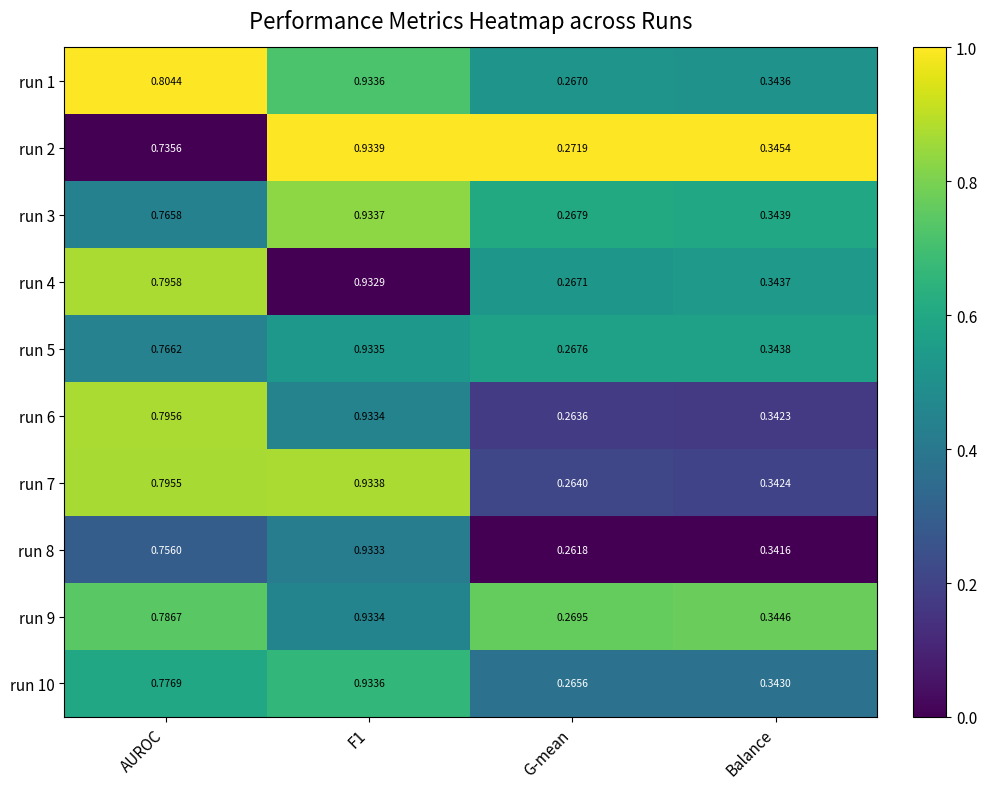

At which category does the chart reach its minimum across all series?

G-mean